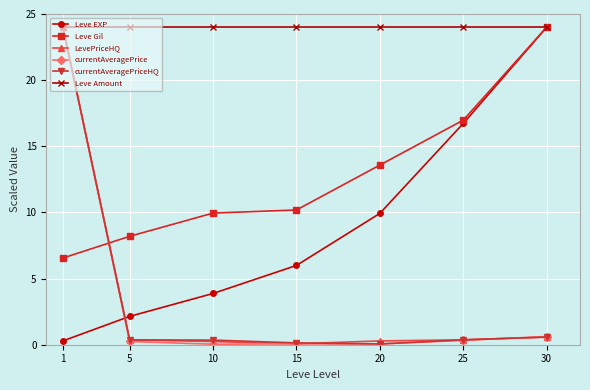

What is the difference between the highest and lowest values at 30?

23.4